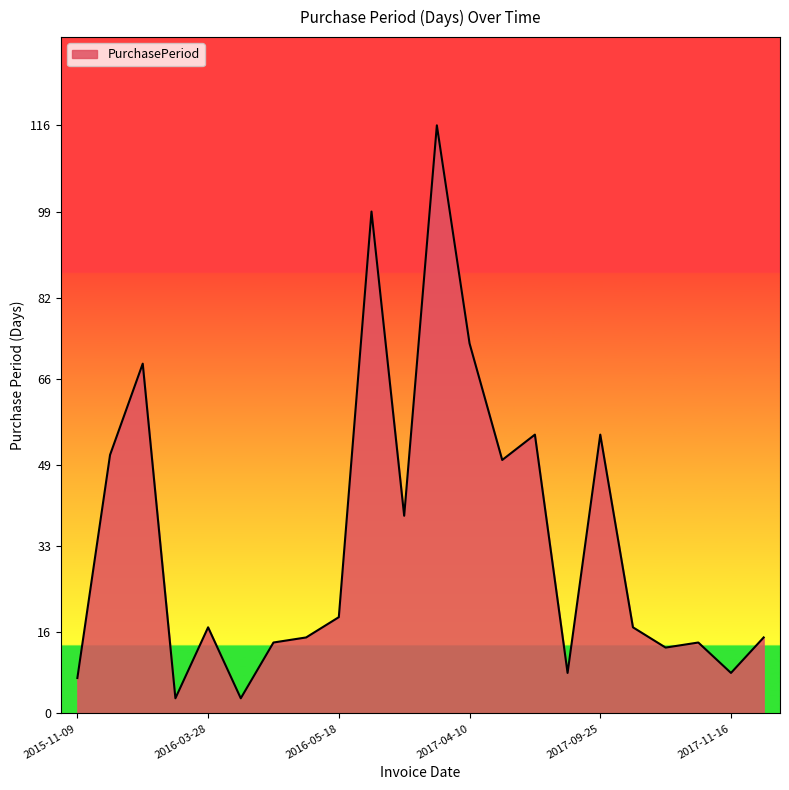

Does the chart have visible grid lines?

No